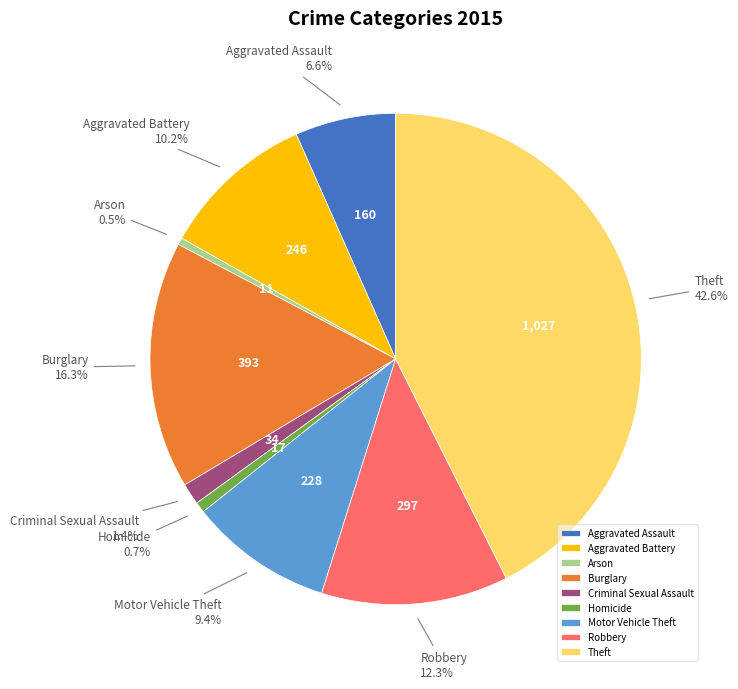

To the nearest percent, what is the combined percentage of Burglary and Criminal Sexual Assault?

18%